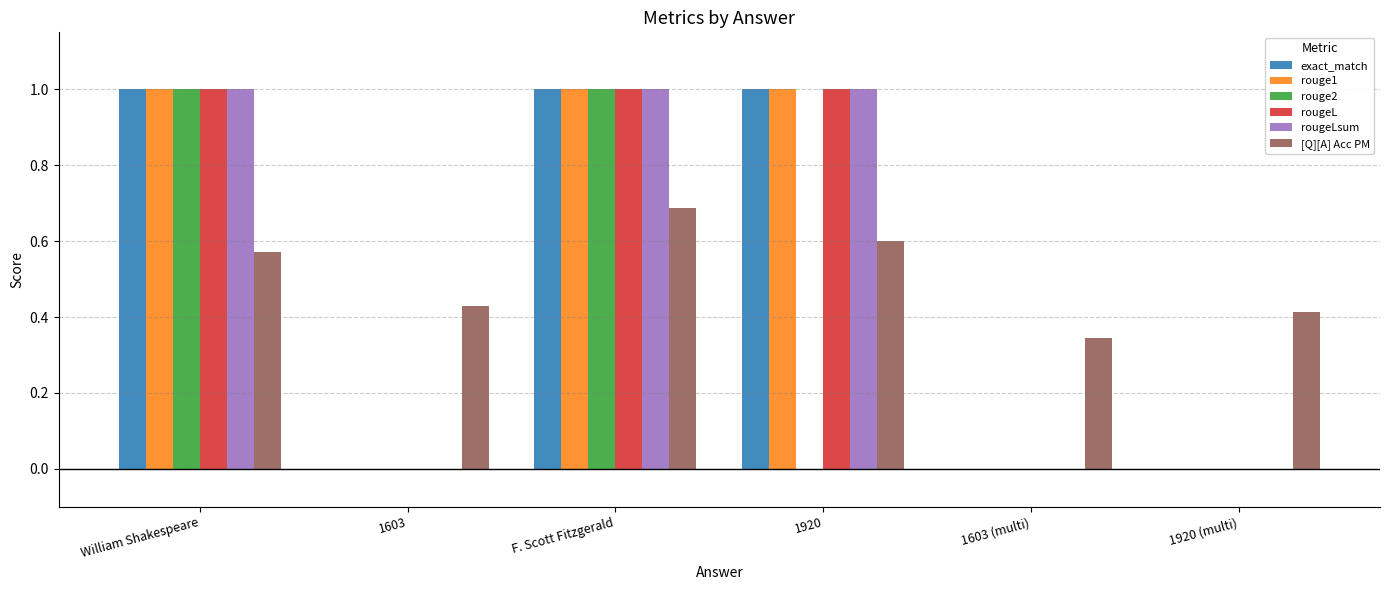

True or false: rouge2 has a value of 1.4 at F. Scott Fitzgerald.

False